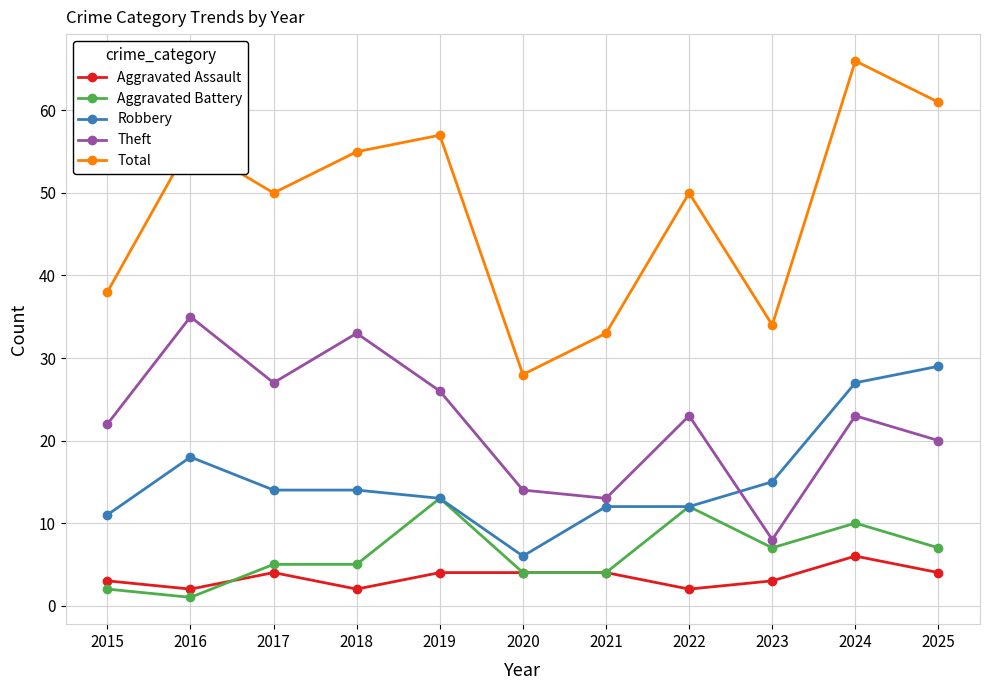

What is the difference between the second highest and second lowest values in the Total series?

28